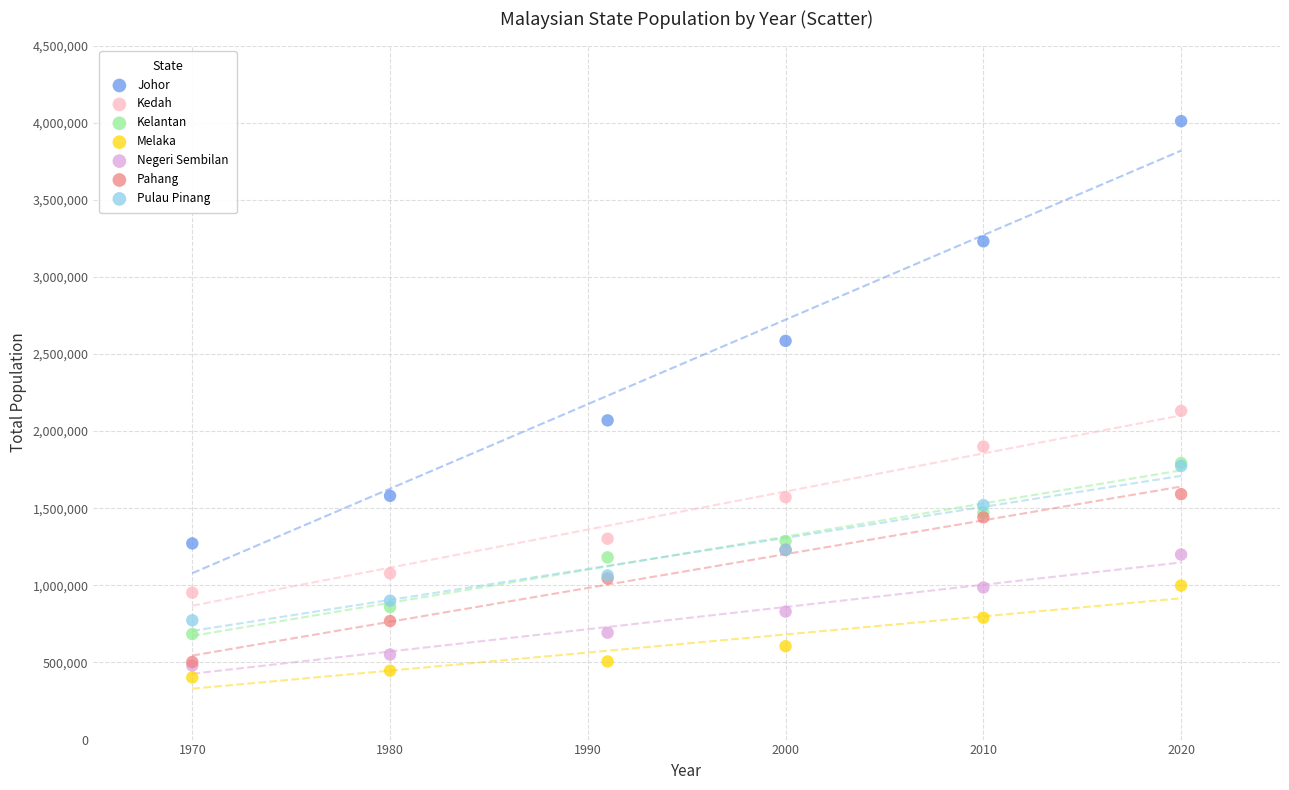

Across all series, what Y value is closest to 2206365?

2131427